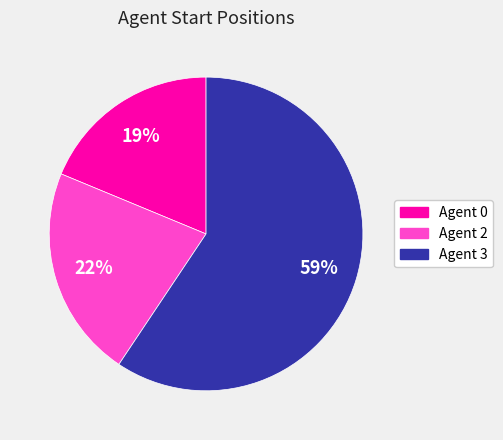

Count the number of slices in the pie.

3